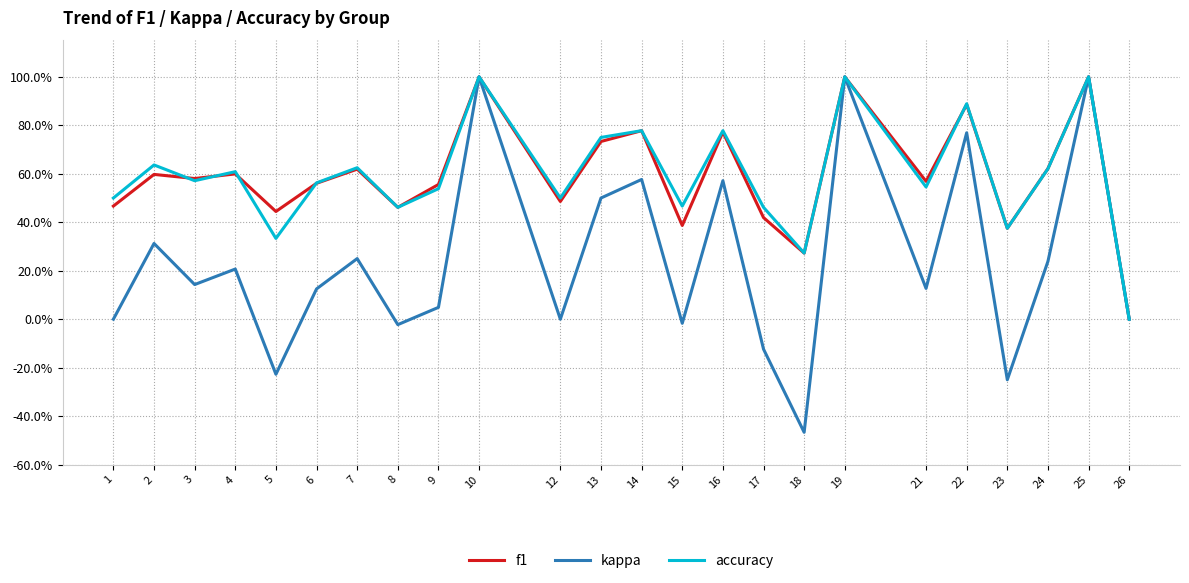

Is the value of accuracy at 10 greater than the value of f1 at 19?

No